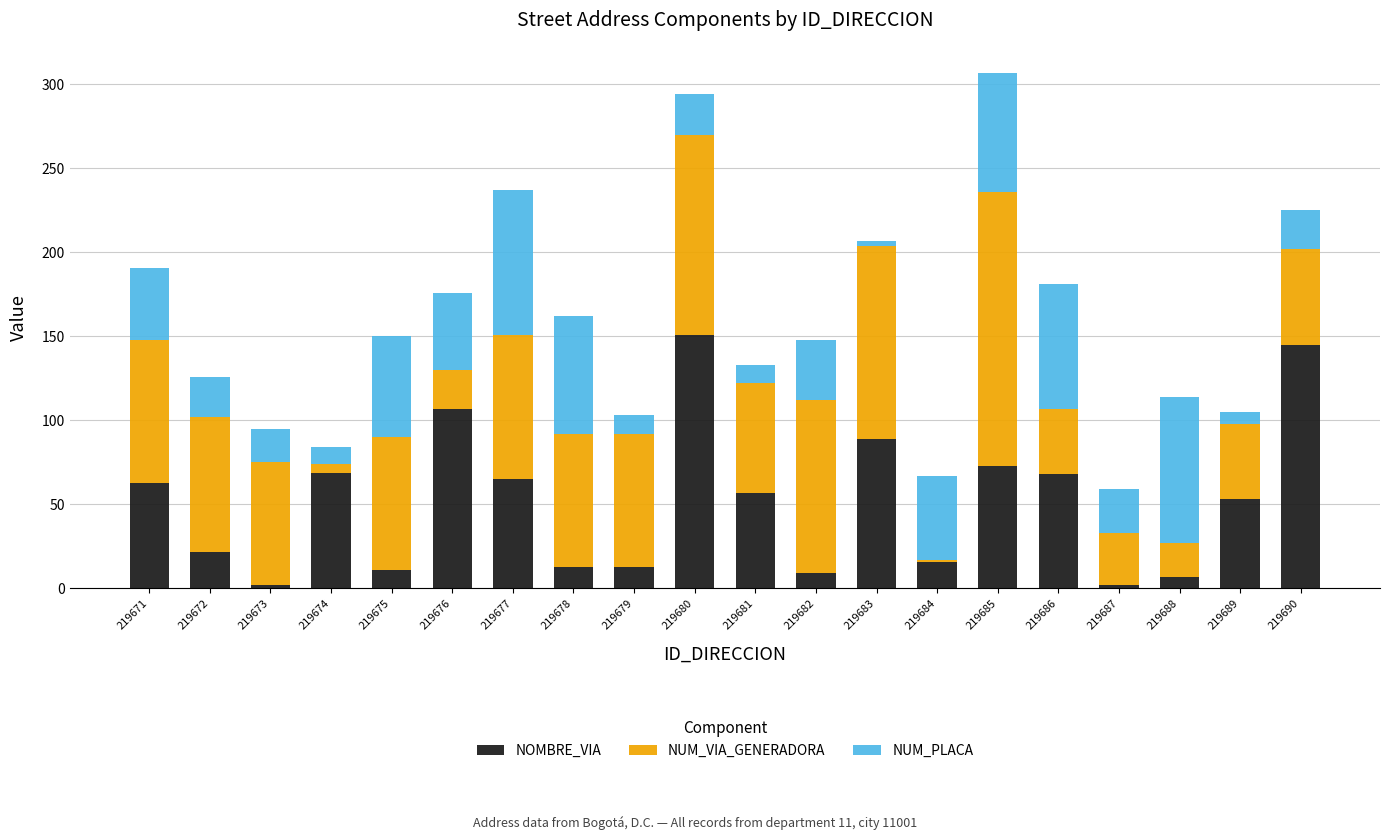

The value of NOMBRE_VIA at 219683 is 89. True or false?

True